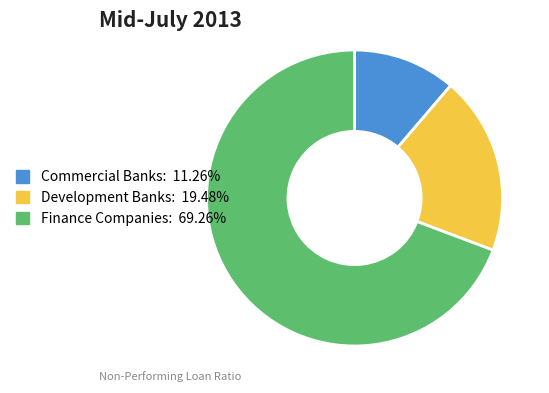

What is the smallest slice in the pie chart?

Commercial Banks